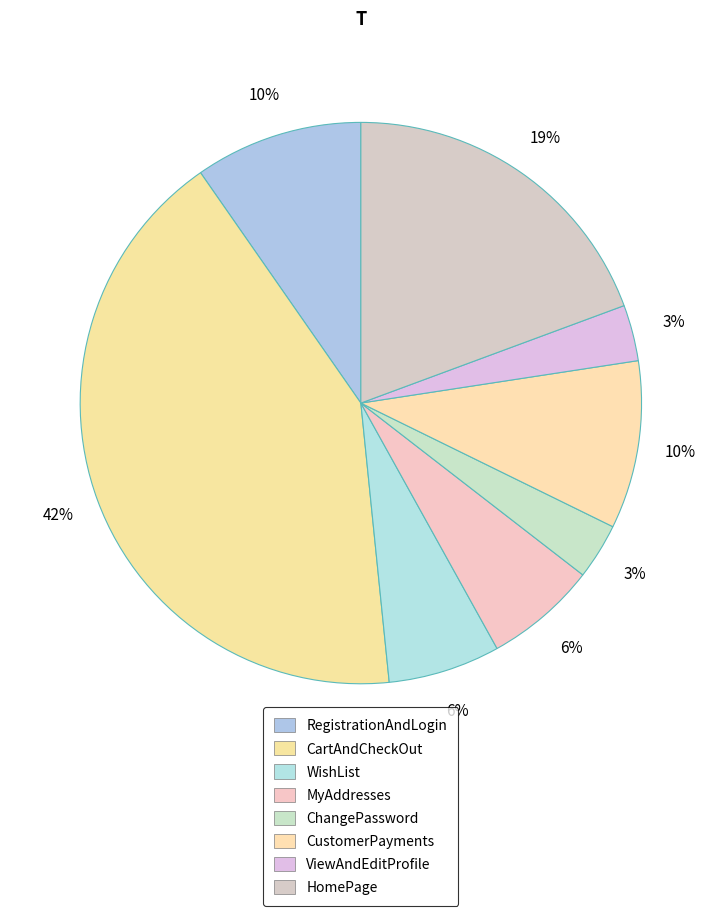

What is the smallest slice in the pie chart?

ChangePassword